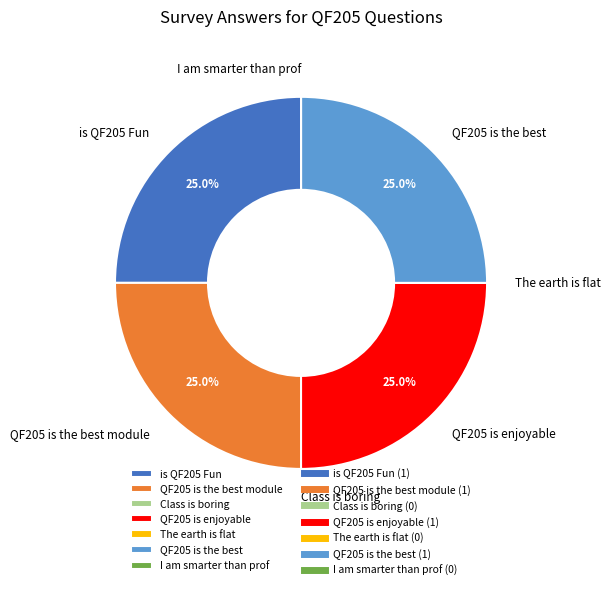

Does is QF205 Fun represent more than half of the total?

No